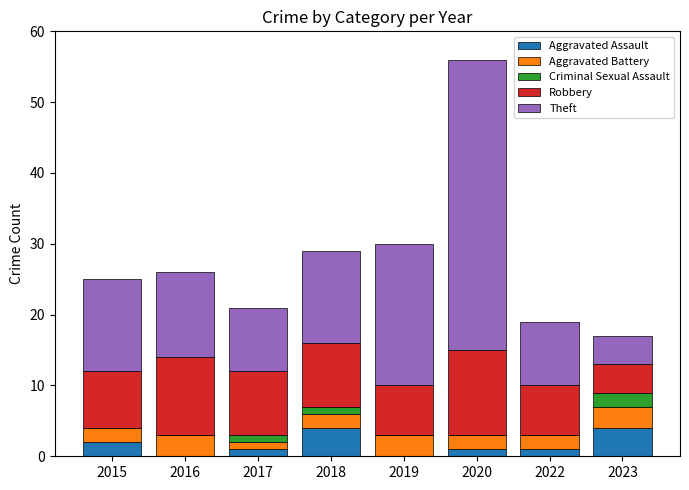

What is the total value across all series at 2019?

30